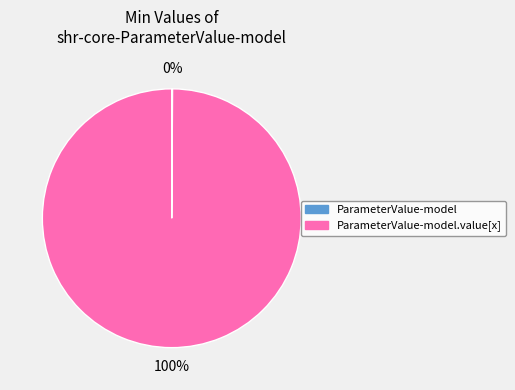

Is there any slice that represents more than half of the pie?

Yes